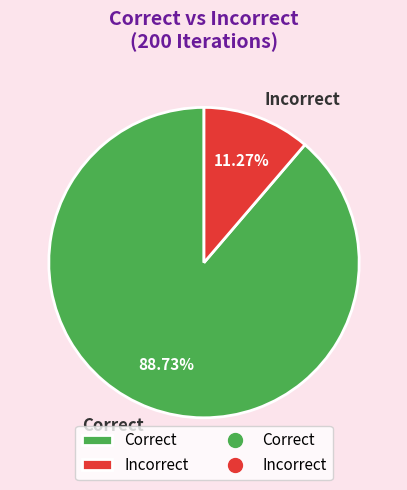

True or false: Correct accounts for 89% of the total.

True